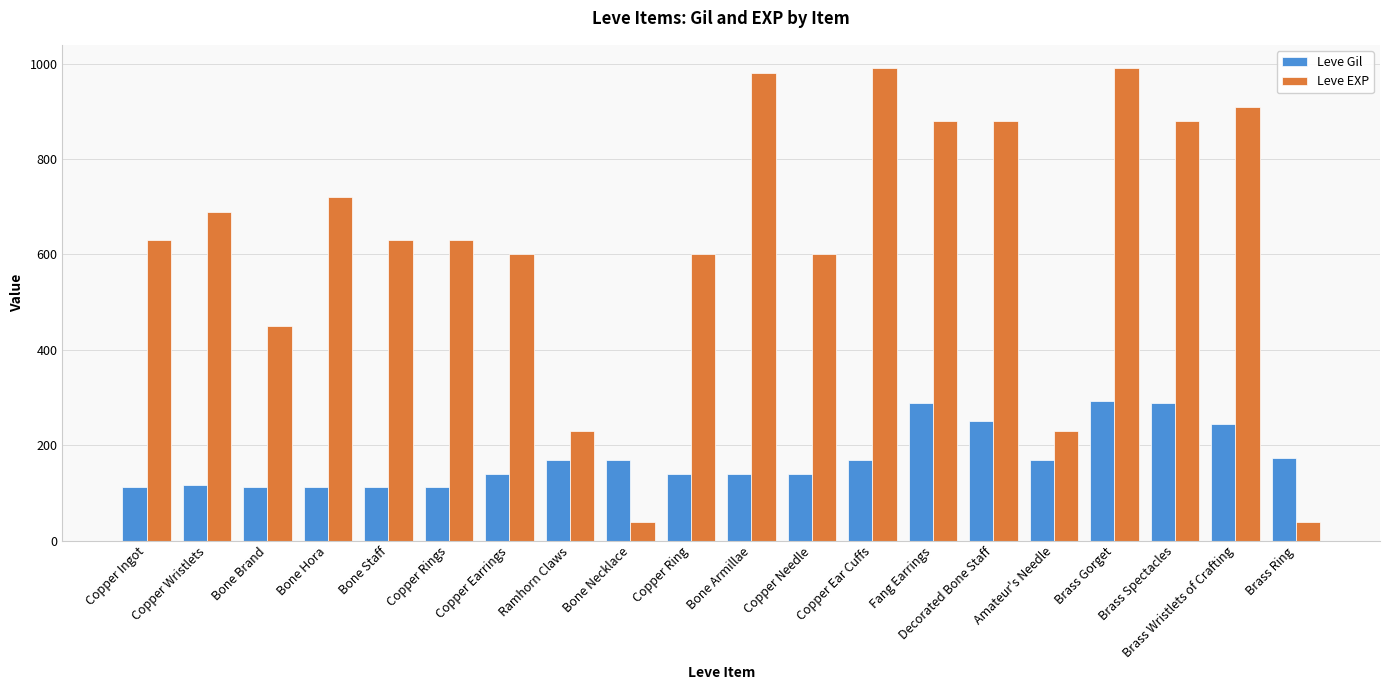

What is the value of the Leve EXP bar at the 1st from the left?

630